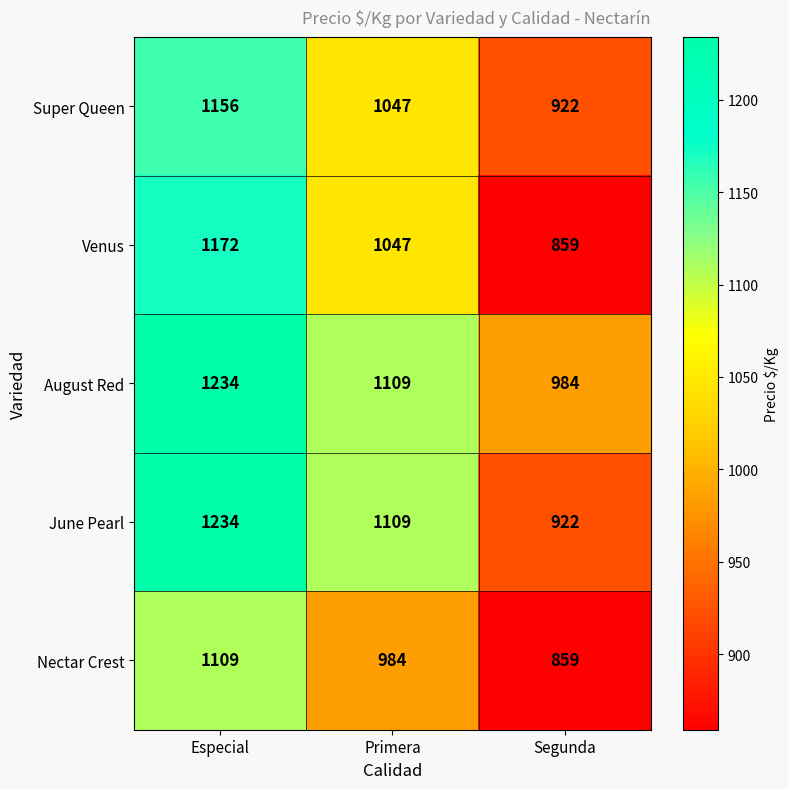

Reading left to right, list all the values displayed in this chart.

Super Queen: 1156	1047	922
Venus: 1172	1047	859
August Red: 1234	1109	984
June Pearl: 1234	1109	922
Nectar Crest: 1109	984	859